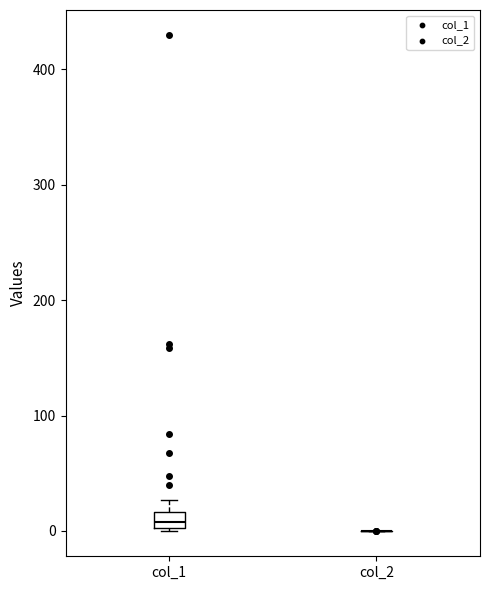

Which box is the tallest, from its lower edge to its upper edge?

col_1